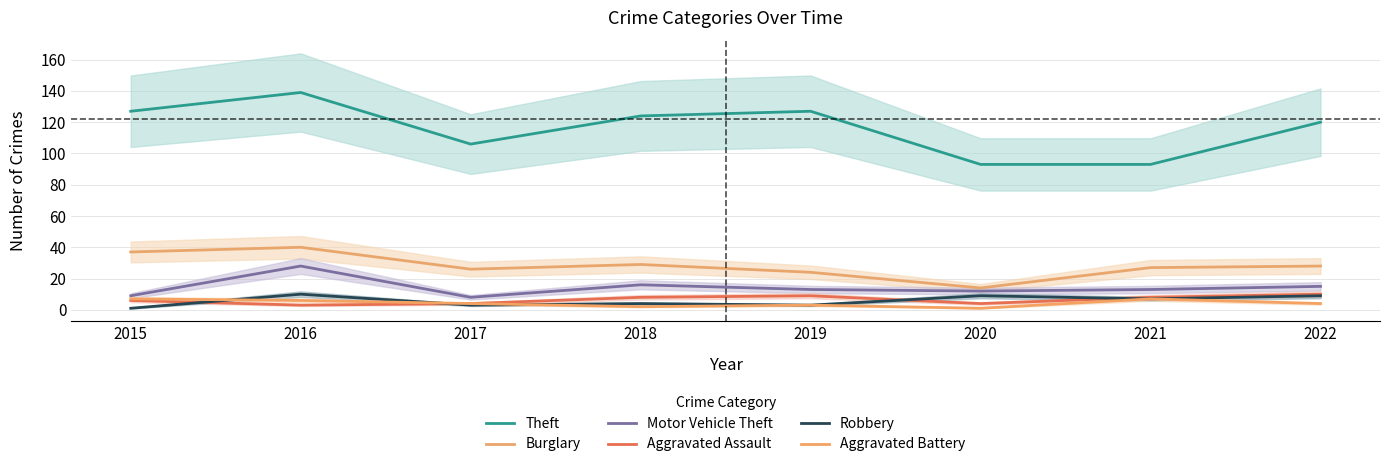

What is the value of the Aggravated Battery point at the 6th from the left?

1